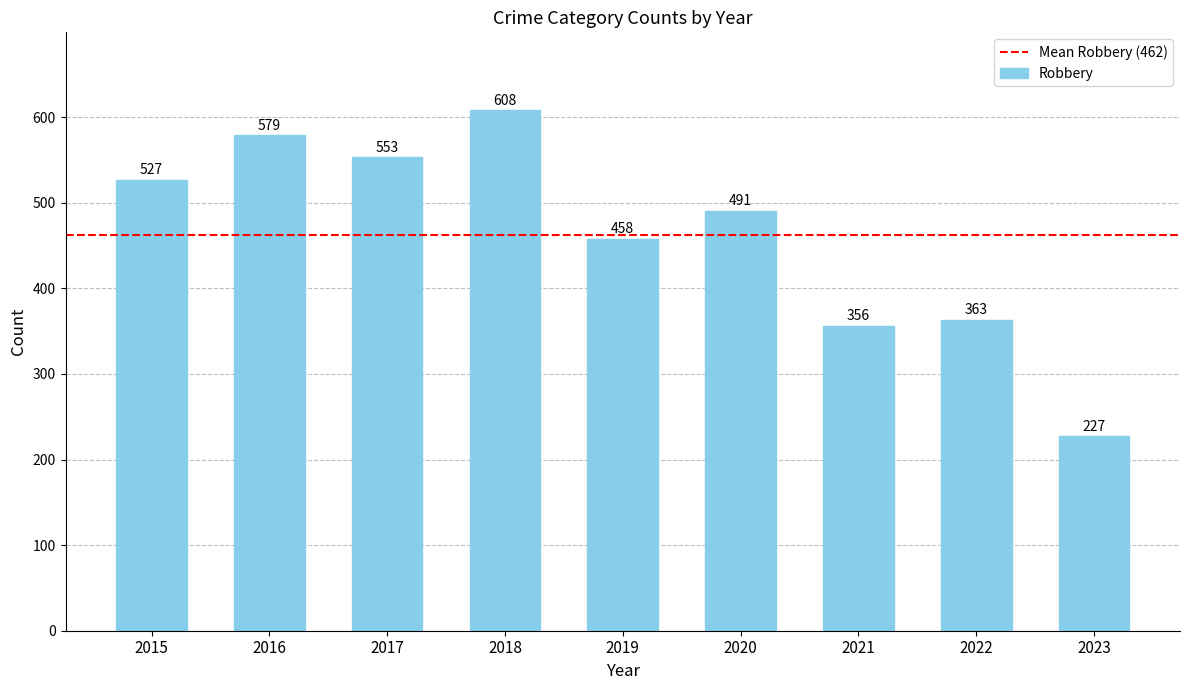

Is it true that the value at 2023 is 350?

False